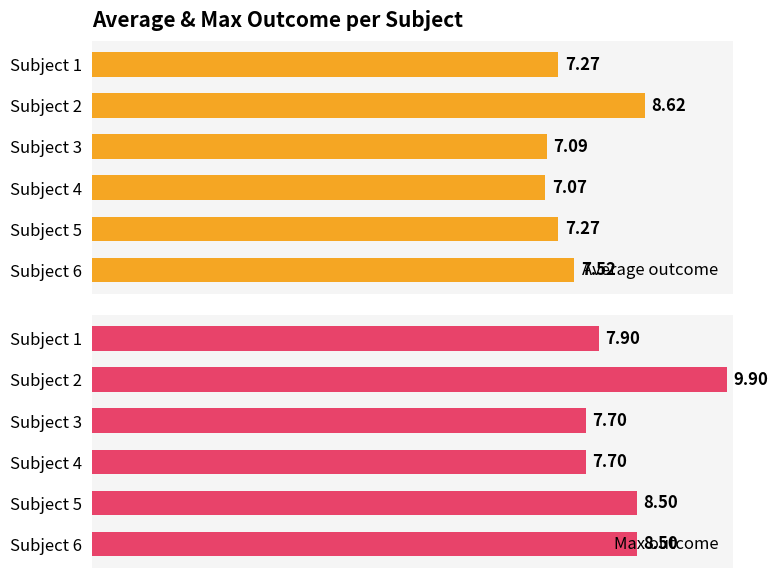

What is the maximum value for Average outcome?

8.6